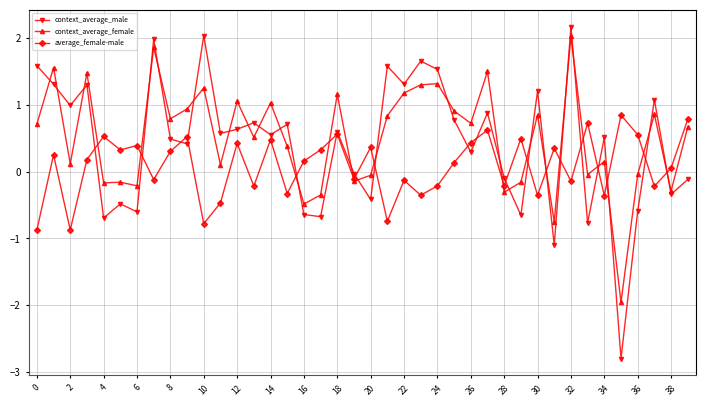

What is the difference between the maximum and second lowest values in the context_average_female series?

2.8